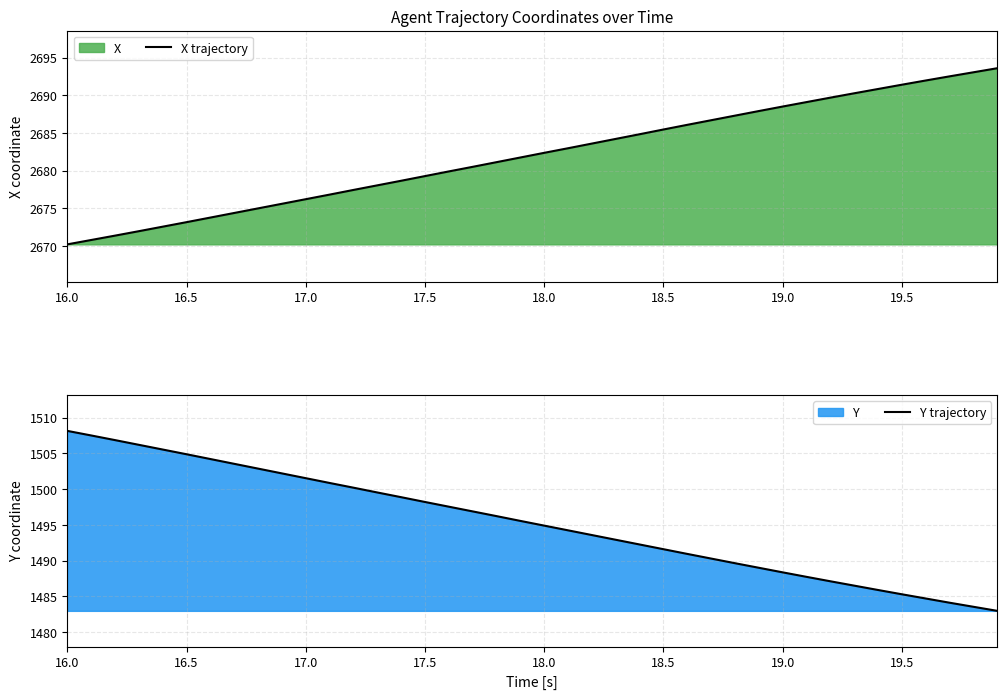

What is the minimum value for X trajectory?

2670.2